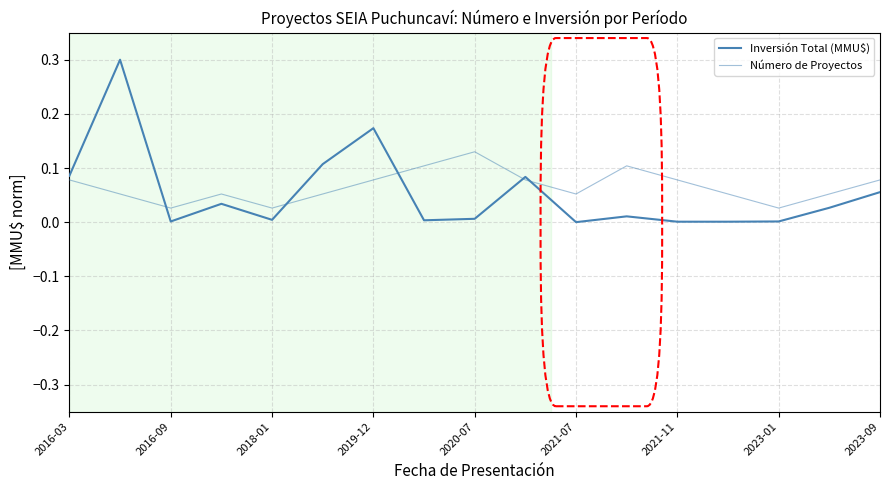

Does the chart display data point markers on the line(s)?

No